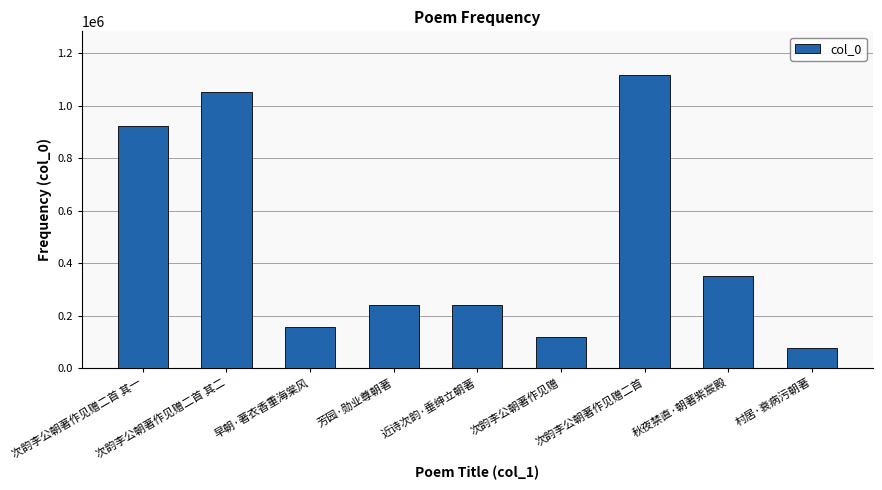

How many data points are less than 240401?

4